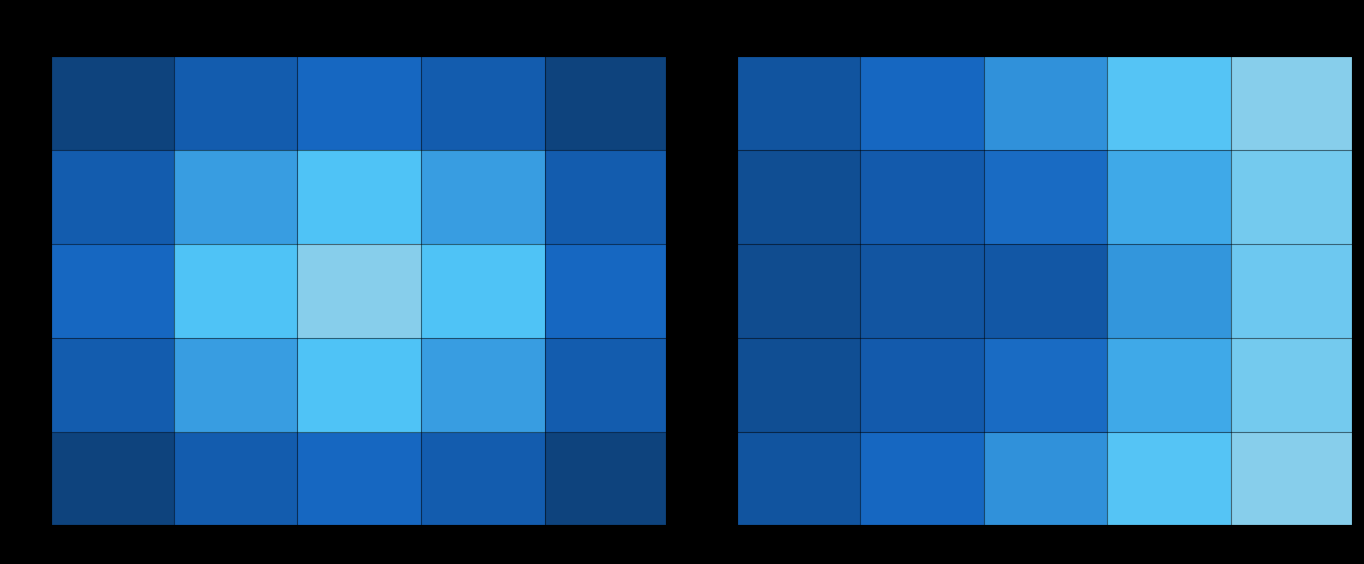

True or false: 2.5 has a value of 0.7 at 5.0.

False